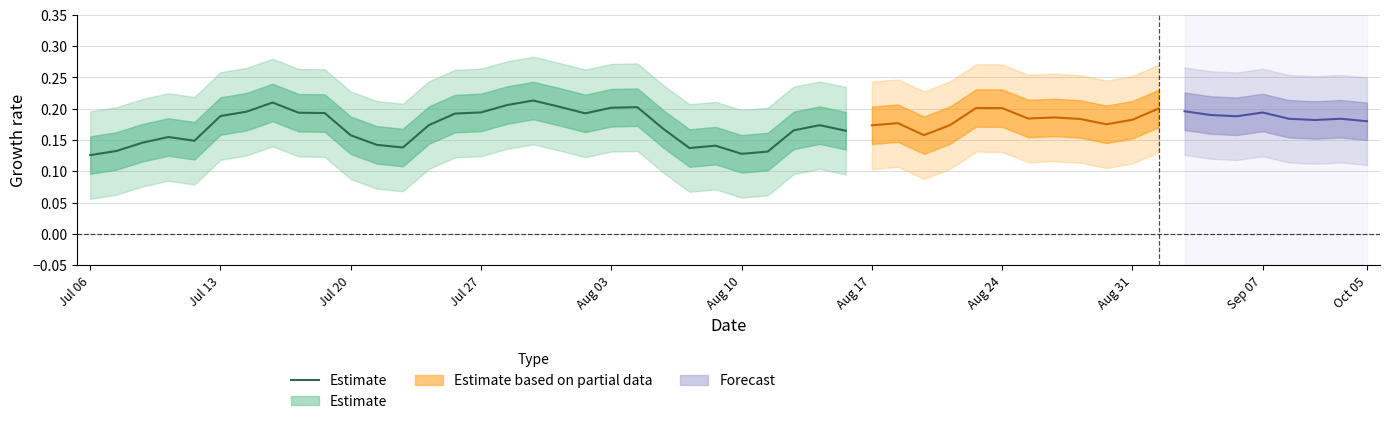

What is the greatest value displayed?

0.2